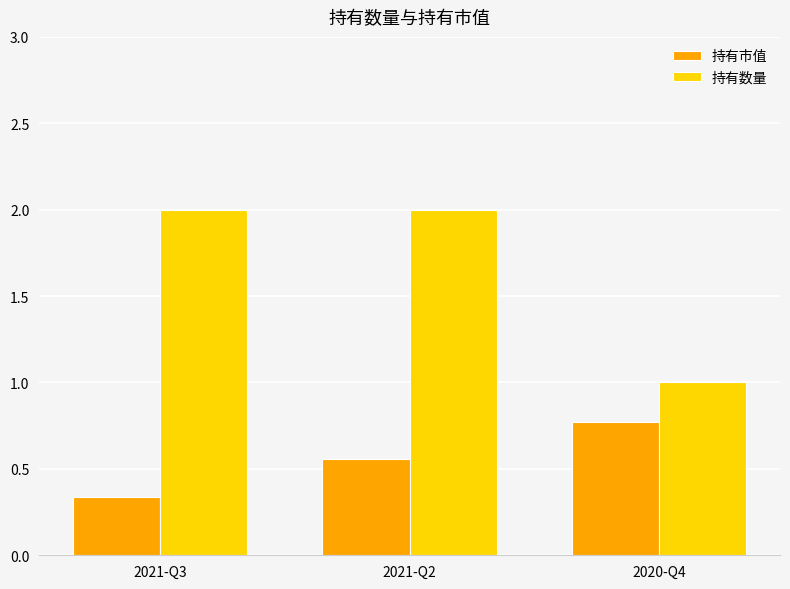

What is the sum of all 持有数量 values?

5.0